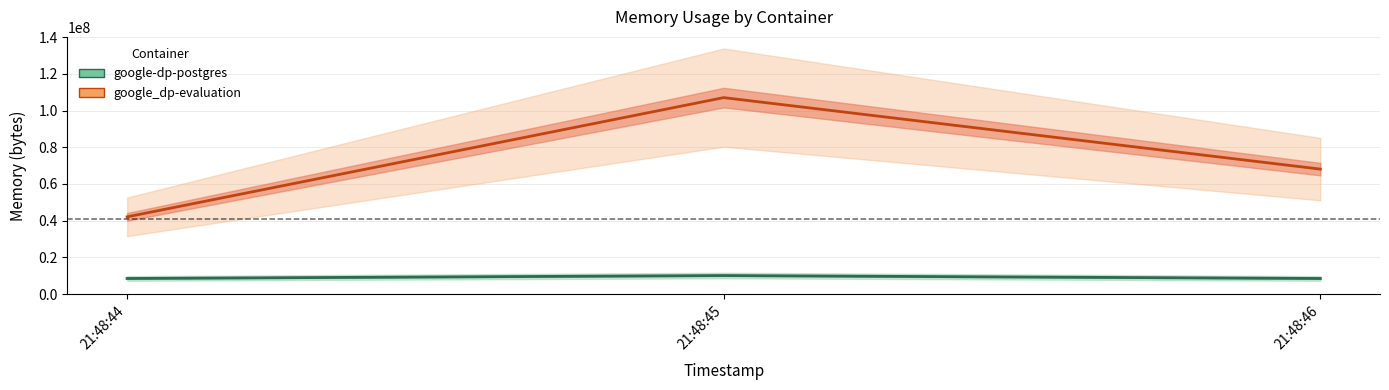

What are all the series names shown in the legend?

google-dp-postgres, google_dp-evaluation